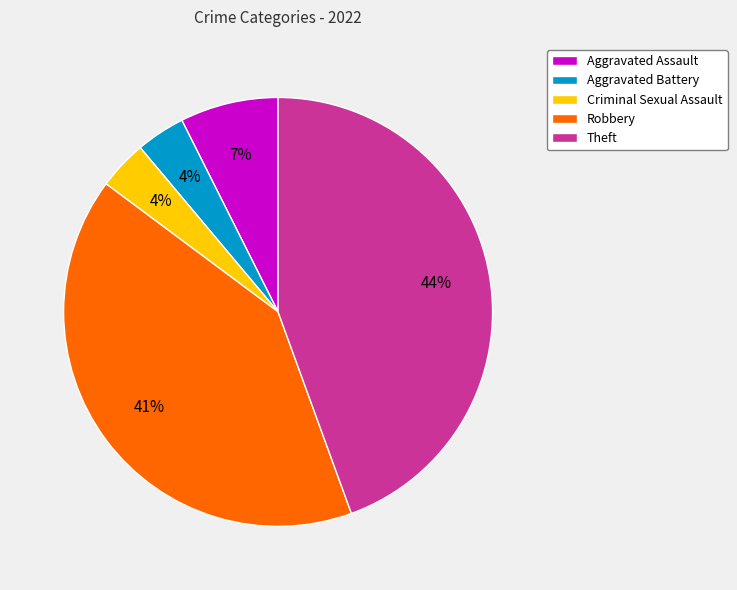

Which has a higher value, Aggravated Battery or Robbery?

Robbery